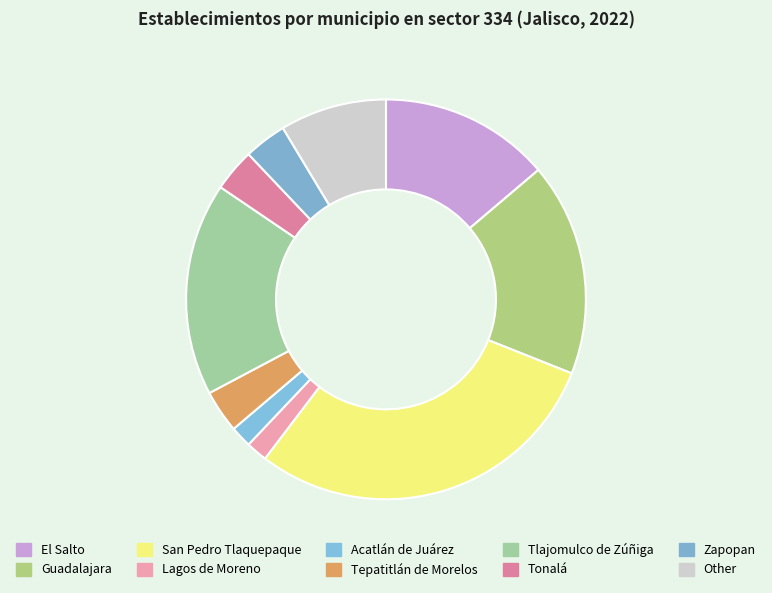

How many slices are in this pie chart?

10